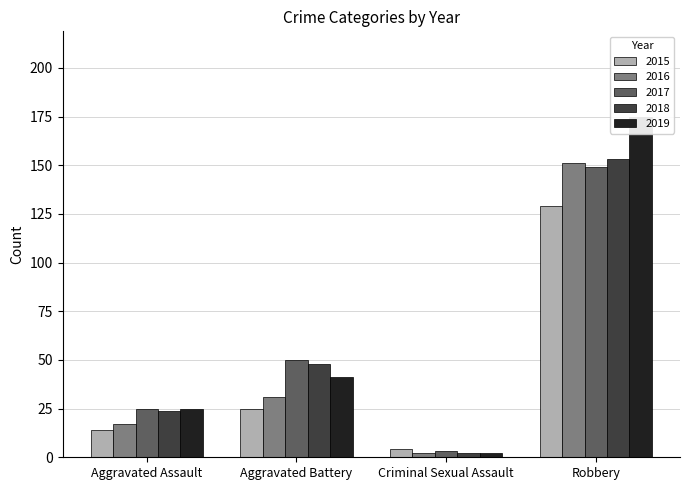

Which series has the largest range (max minus min)?

2019